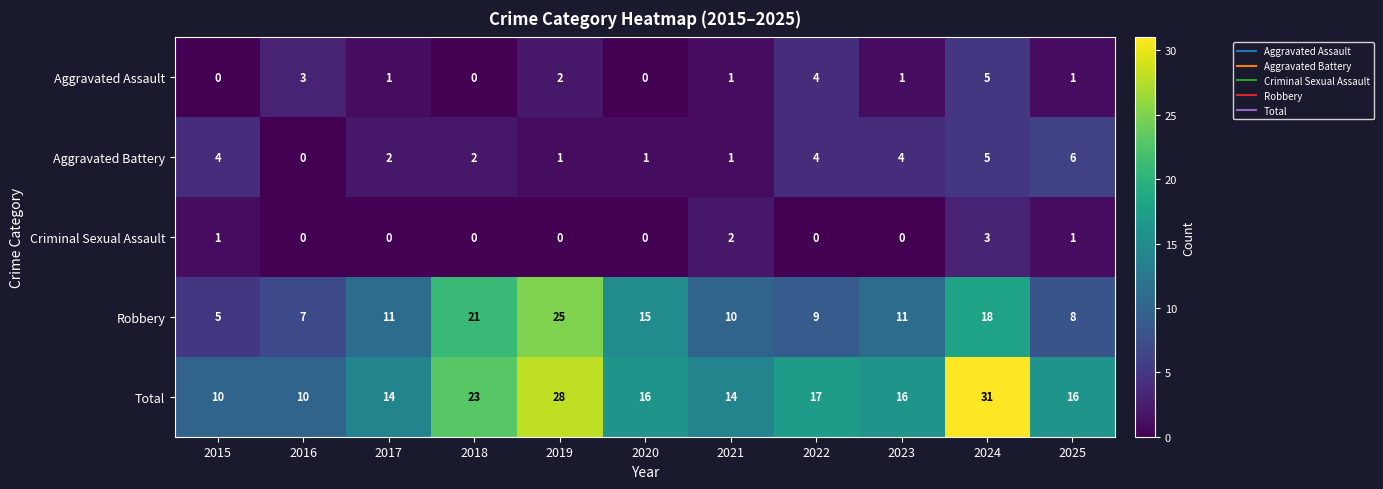

What is the difference between the Total values at 2016 and 2018?

13